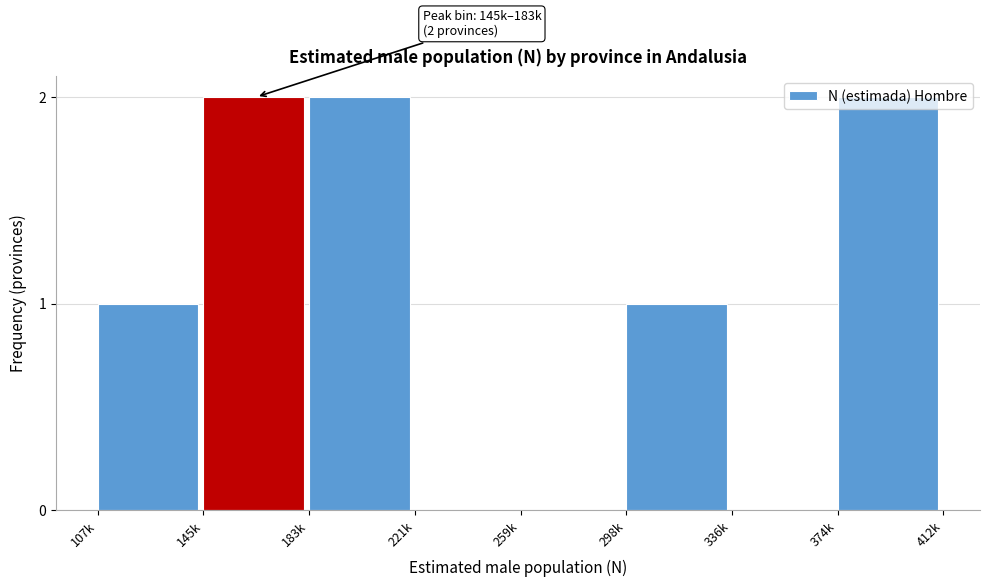

Which has a higher value, 336k or 107k?

107k